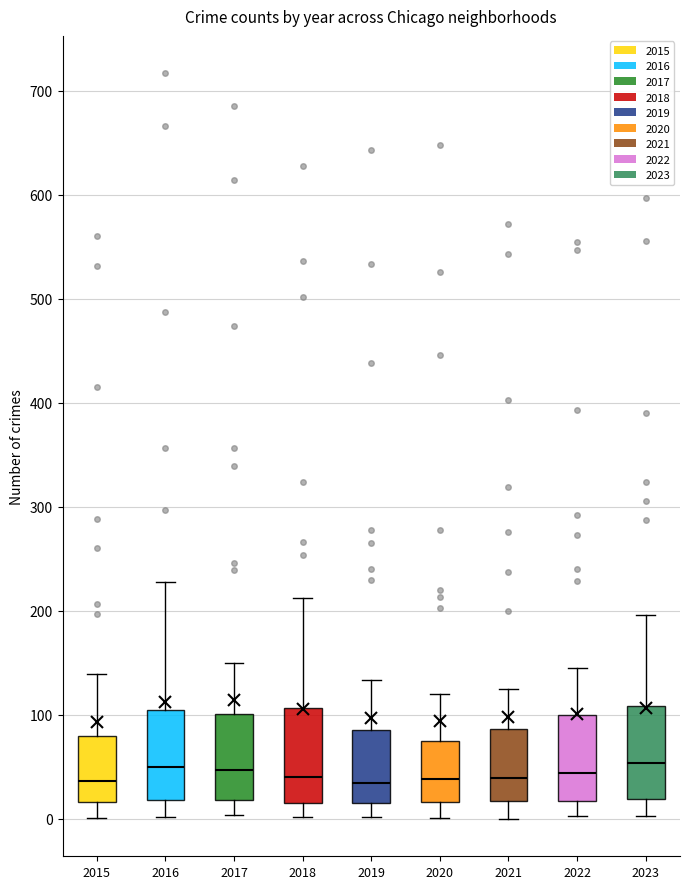

Reading left to right, transcribe this box plot: for each box, give where its median line is, the range the box spans, and where its two whiskers end, as read against the y-axis. The values are not printed on the chart, so give them approximately, as read against the axis.

2015: median 40, box 20 to 80, whiskers 0 to 140
2016: median 50, box 20 to 100, whiskers 0 to 230
2017: median 50, box 20 to 100, whiskers 0 to 150
2018: median 40, box 20 to 110, whiskers 0 to 210
2019: median 40, box 20 to 90, whiskers 0 to 130
2020: median 40, box 20 to 70, whiskers 0 to 120
2021: median 40, box 20 to 90, whiskers 0 to 130
2022: median 40, box 20 to 100, whiskers 0 to 150
2023: median 50, box 20 to 110, whiskers 0 to 200